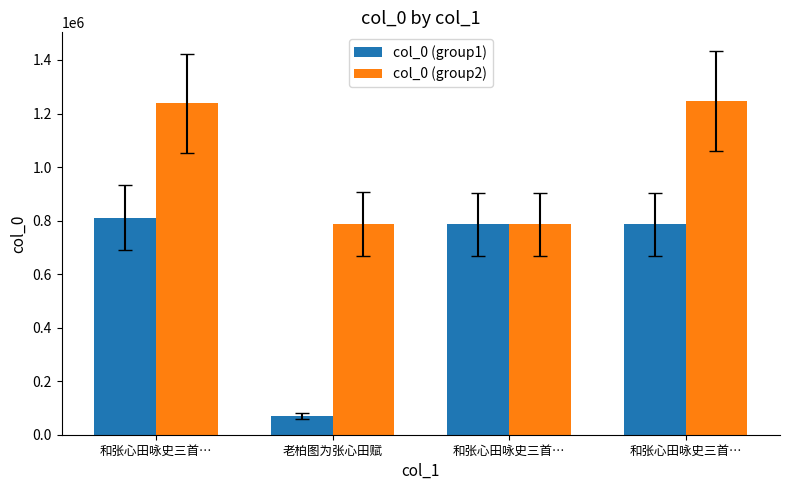

What is the difference between the maximum and minimum values in the col_0 (group2) series?

458229